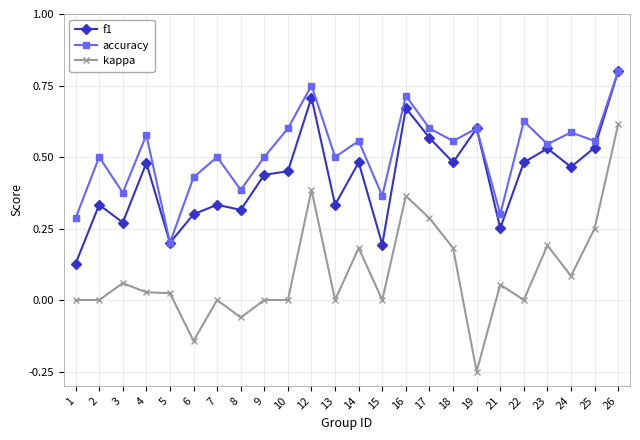

Which category has the lowest value across all series?

19